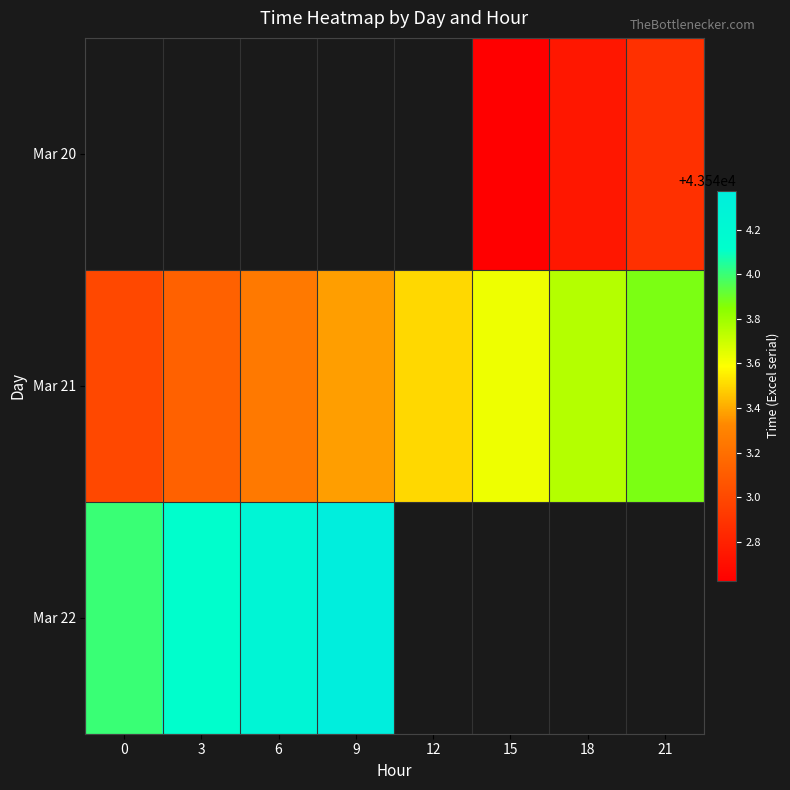

What is the maximum value shown in the chart?

43544.4